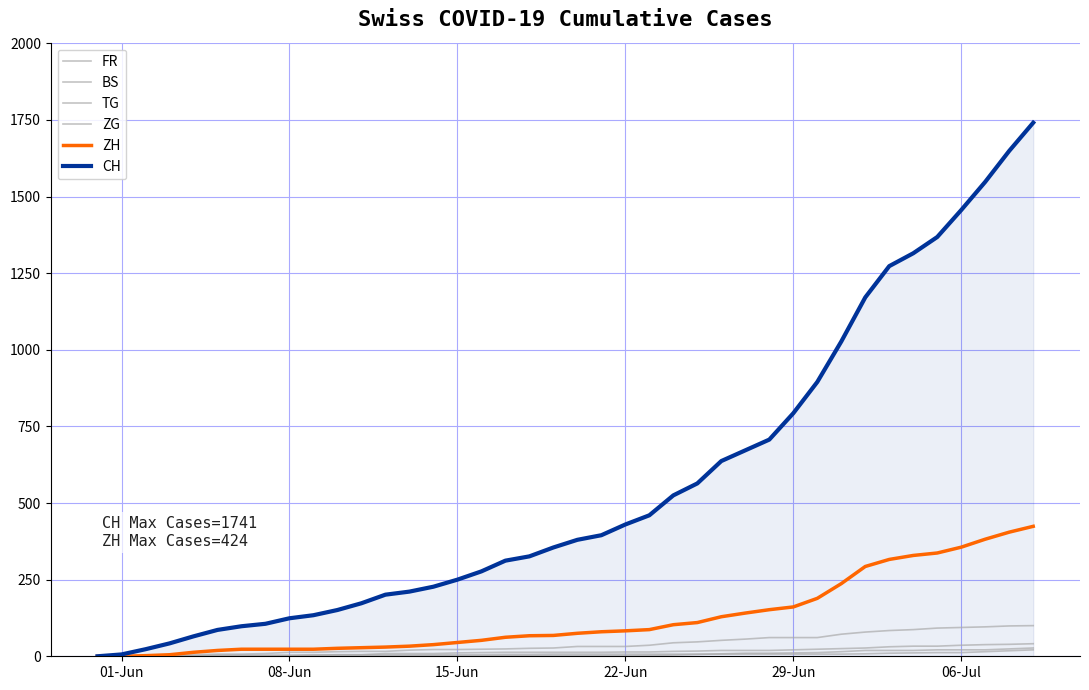

How many lines are shown in the chart?

6